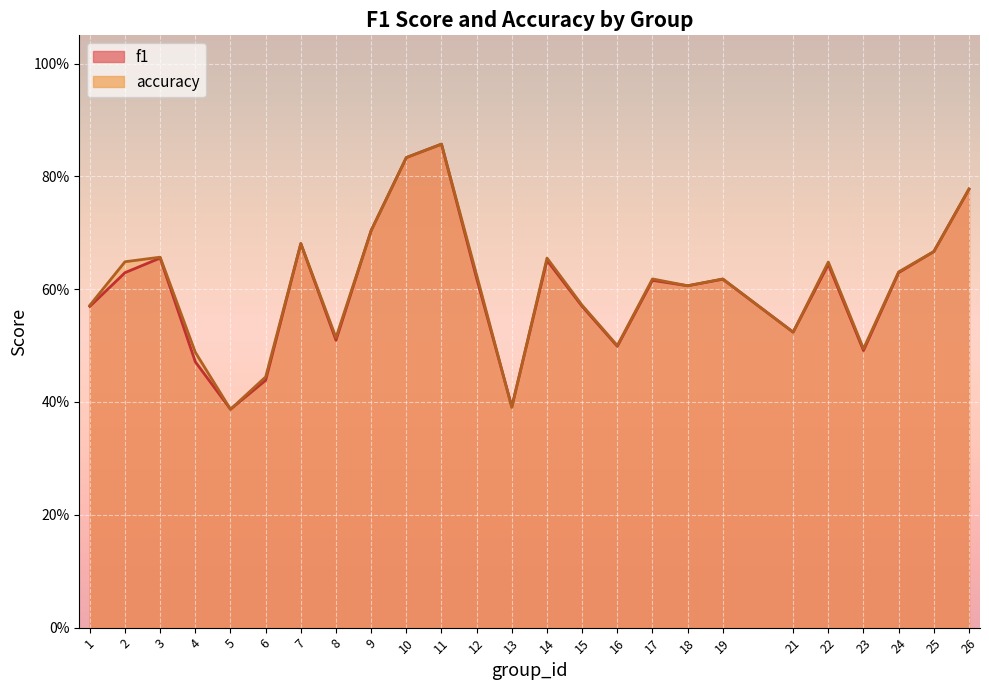

What is the difference between the accuracy values at 6 and 19?

0.2